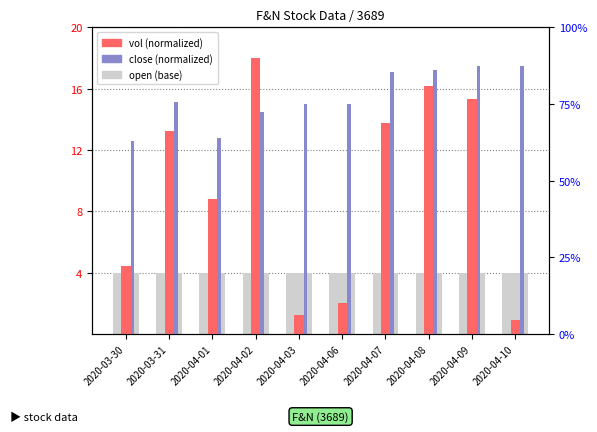

How many values in the vol (normalized) series are below 13?

5